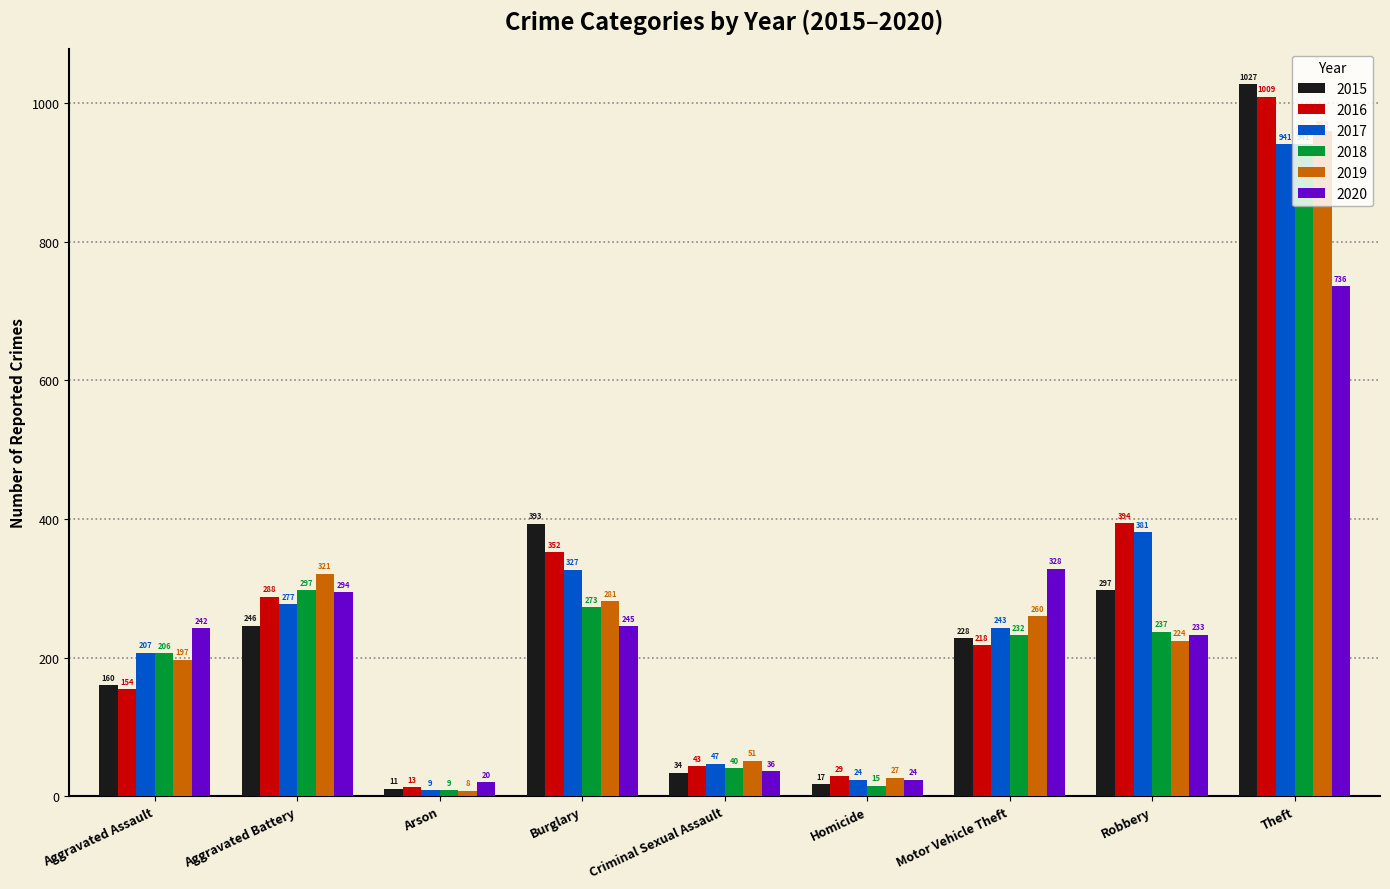

How many data points does each series have?

9